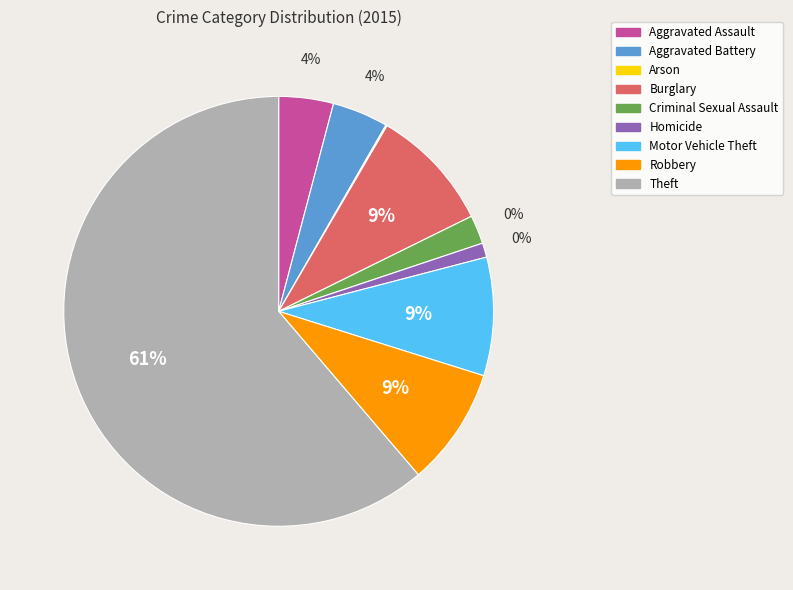

To the nearest percent, what is the combined percentage of Theft and Homicide?

62%